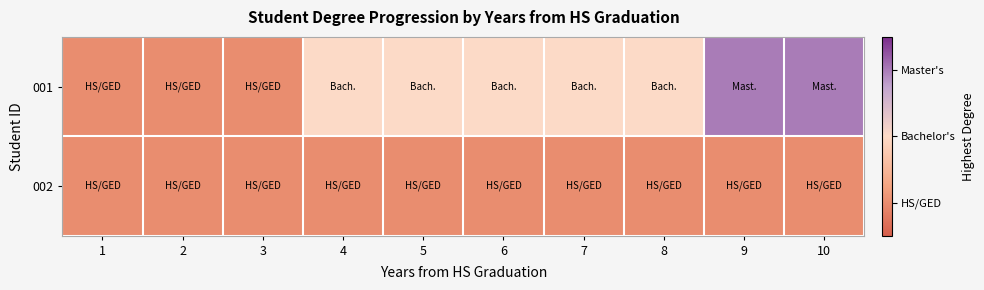

What is the difference between the highest and lowest values at 10?

2